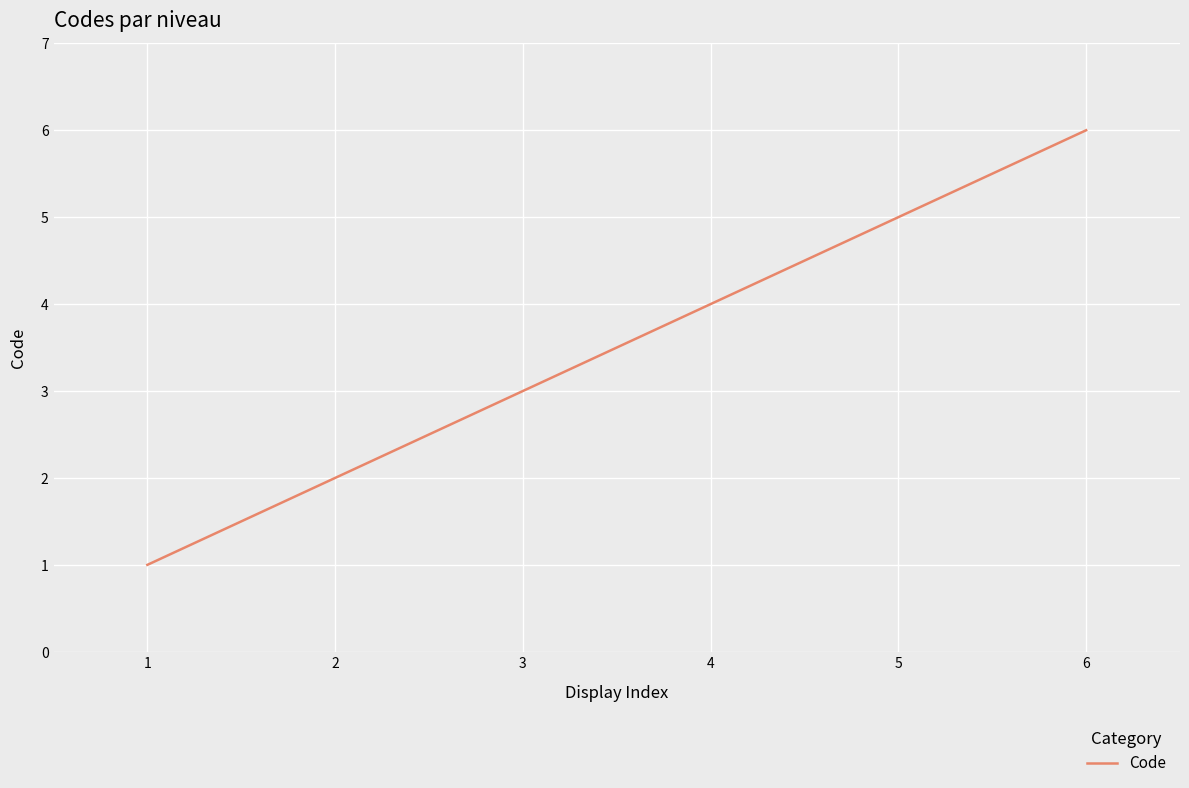

What is the sum of all values?

21